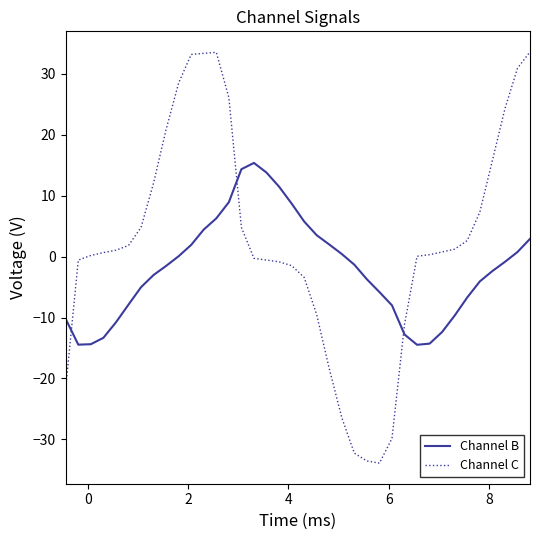

List the series in order of their overall mean, highest first.

Channel C, Channel B